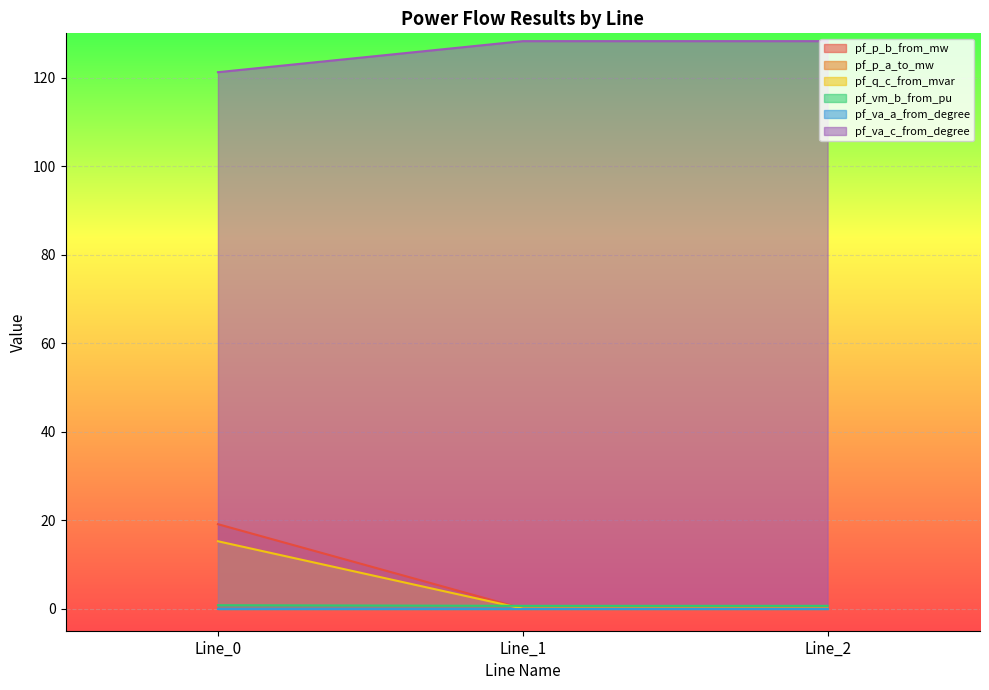

What is the spread (max minus min) of values at Line_2?

128.2